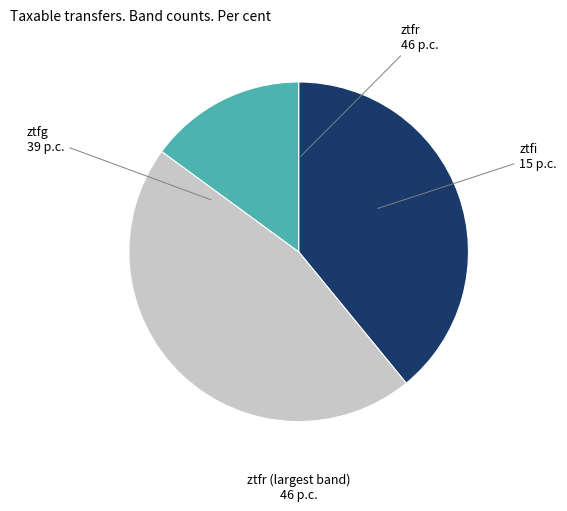

What is the largest slice in the pie chart?

ztfr